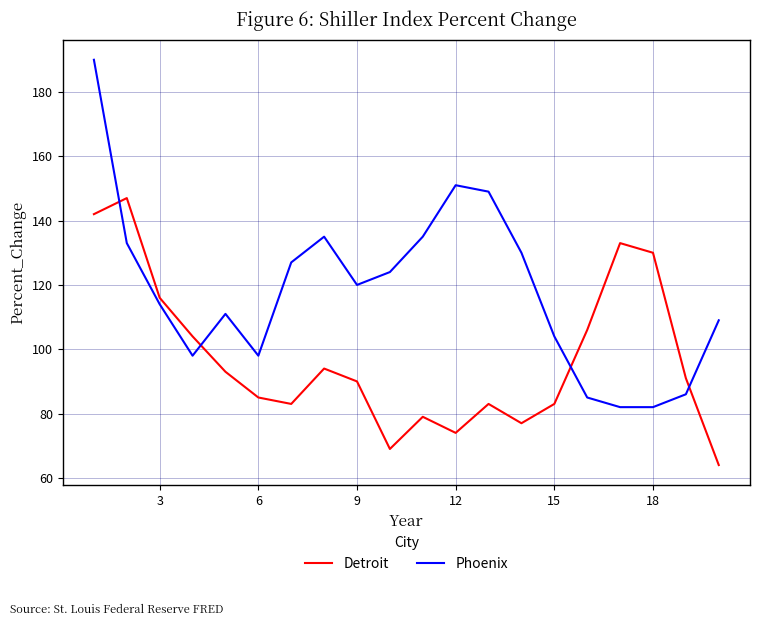

Which series has the largest total across all categories?

Phoenix